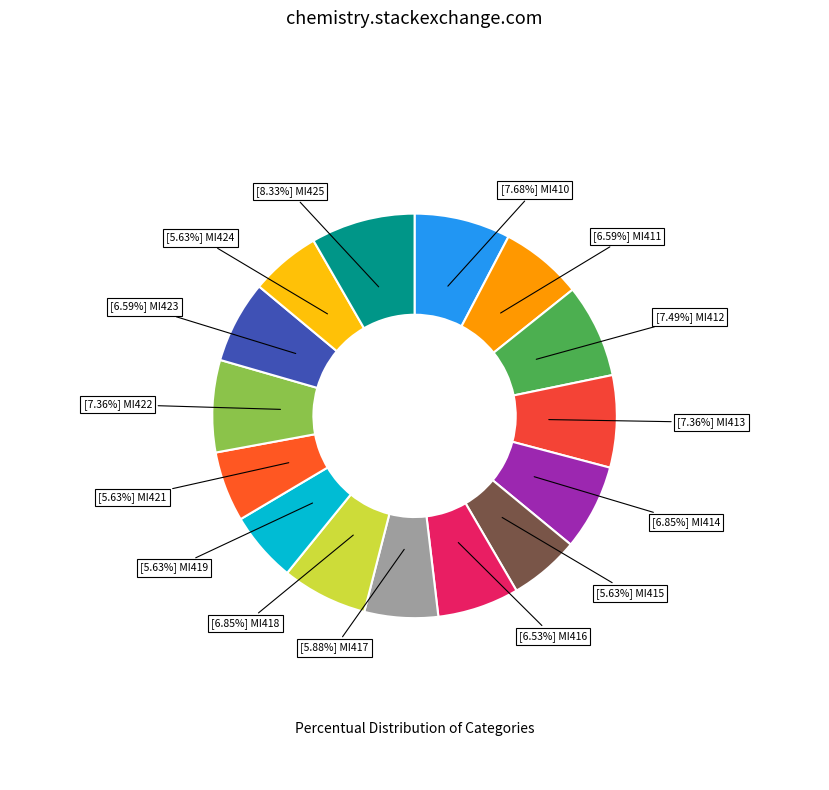

How many slices are in this pie chart?

15